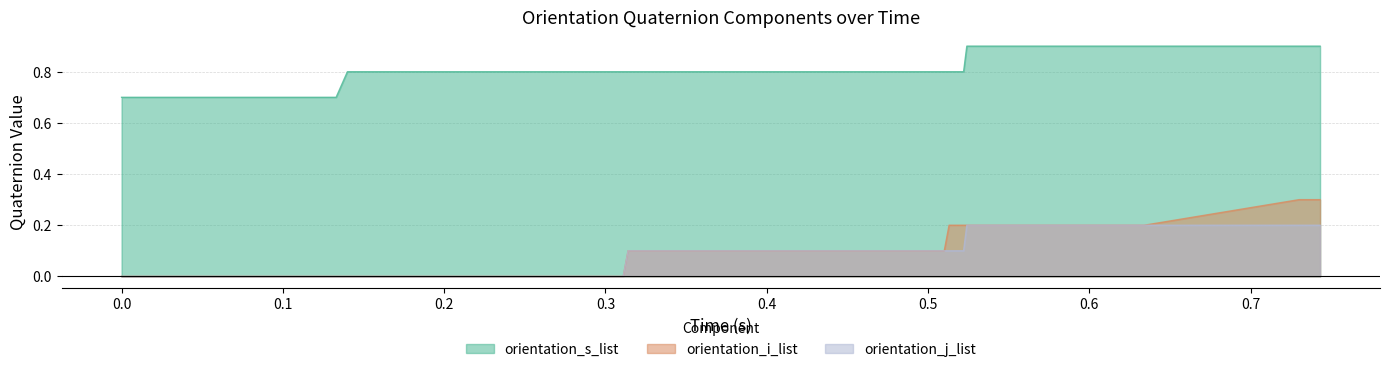

What is the value of the orientation_s_list point at the 23rd from the left?

0.8